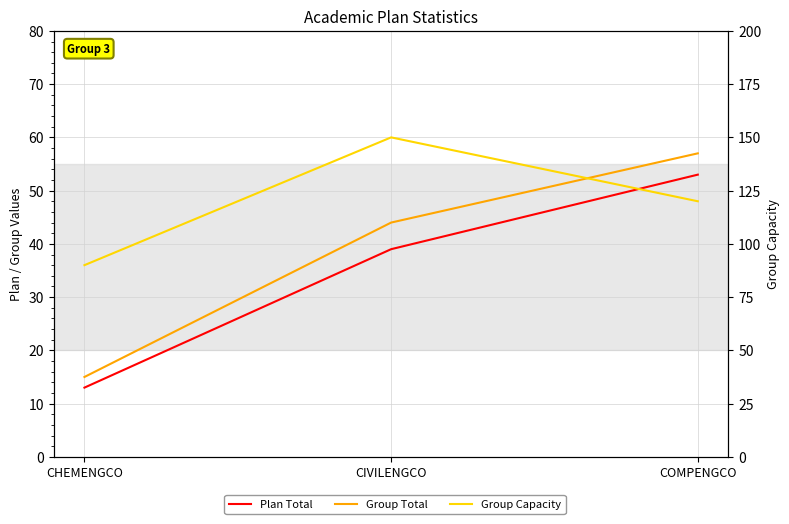

Rank the categories by Group Capacity value from highest to lowest.

CIVILENGCO, COMPENGCO, CHEMENGCO